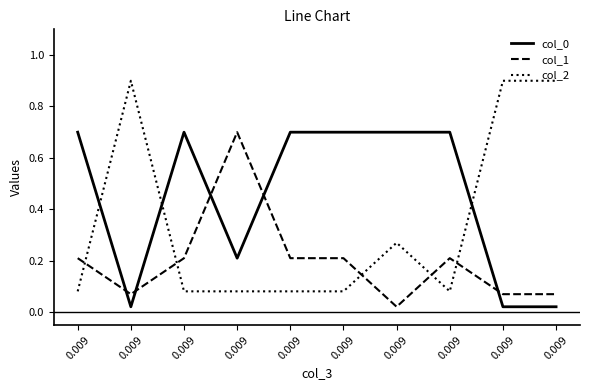

List the labels in order of col_1 value, largest first.

0.009, 0.009, 0.009, 0.009, 0.009, 0.009, 0.009, 0.009, 0.009, 0.009